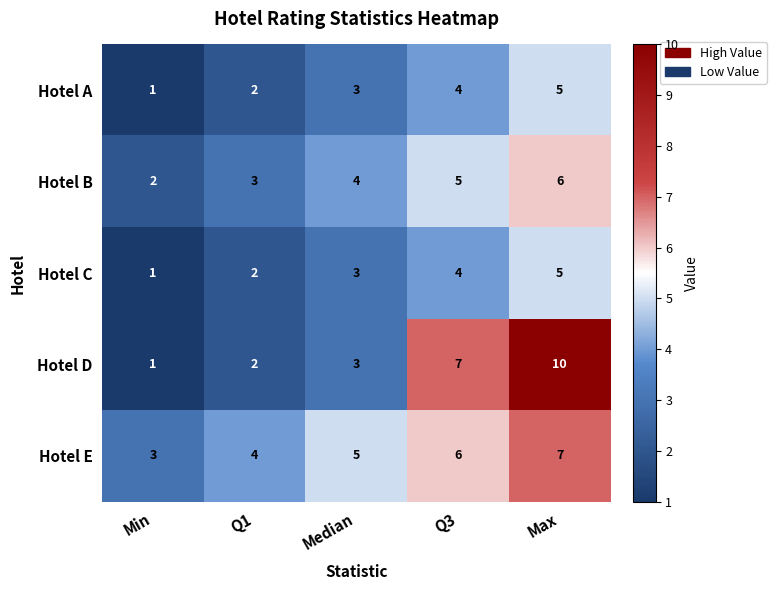

What is the total value across all series at Median?

18